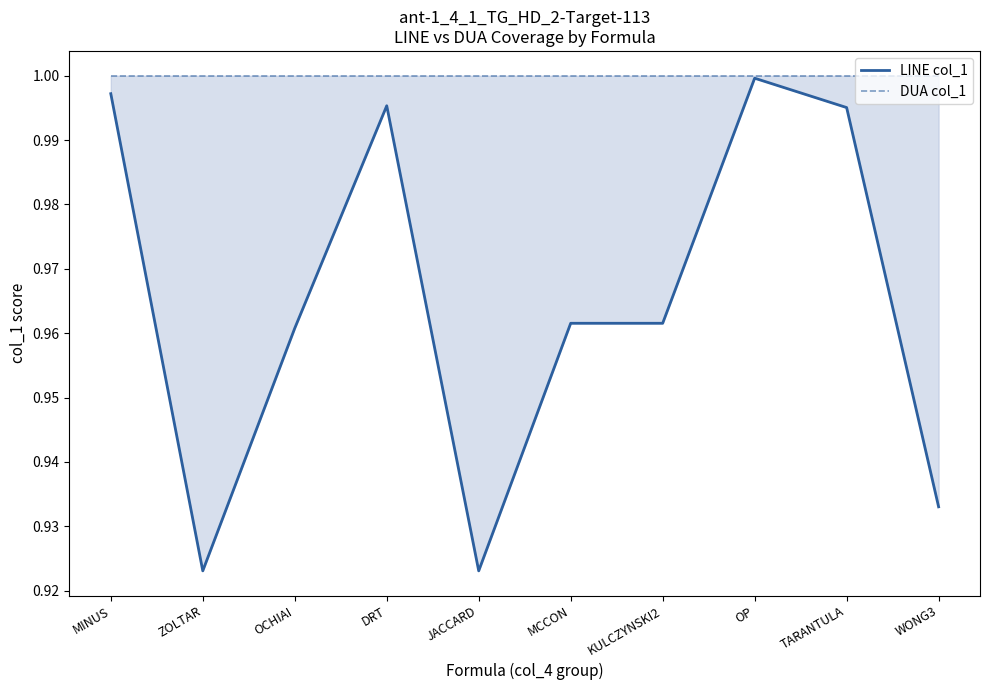

What is the total value across all series at OCHIAI?

2.0